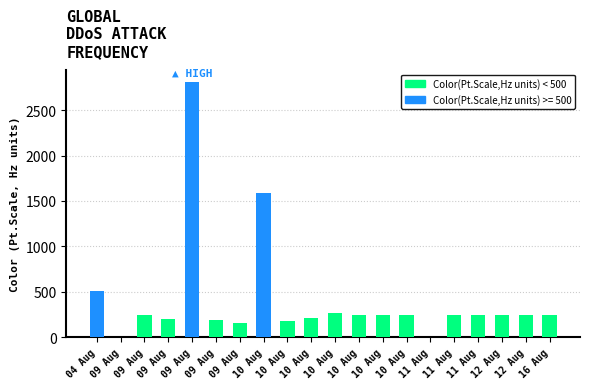

Are the bars grouped side by side (vs. stacked)?

No